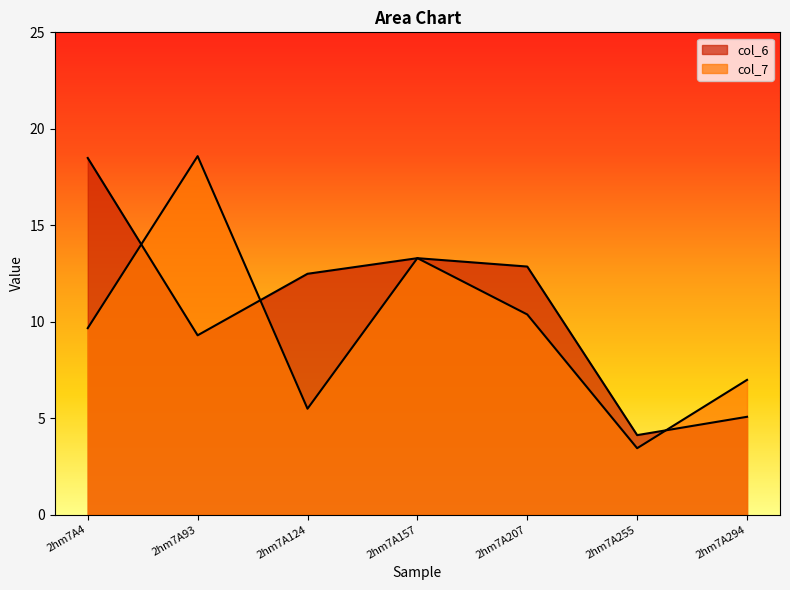

Rank the series at 2hm7A93 from lowest to highest value.

col_6, col_7